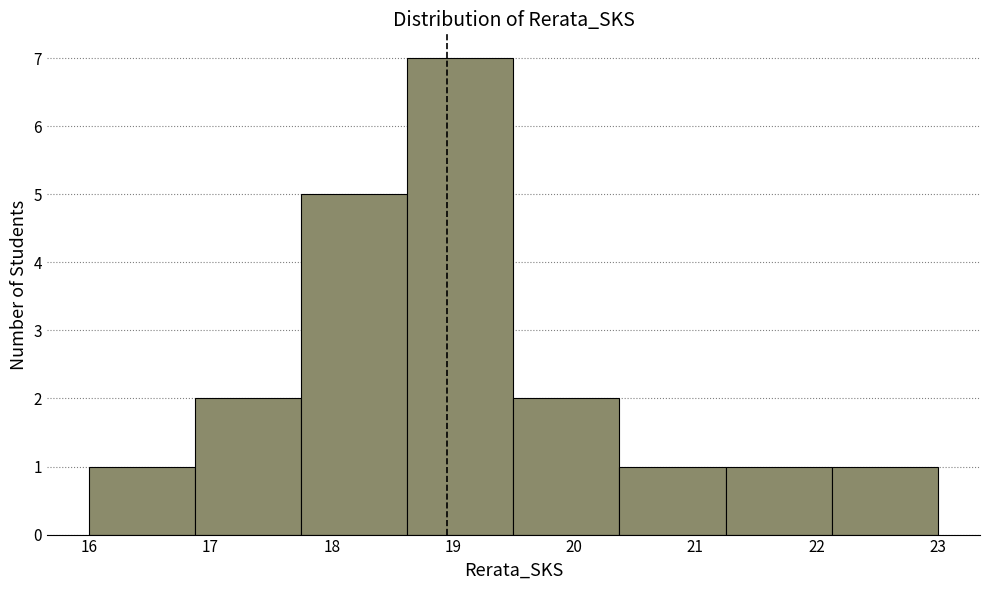

What is the height of the bar covering 18.6 to 19.5 on the x-axis? Neither the bar edges nor the heights are printed on the chart, so give them approximately, as read against the axes.

7